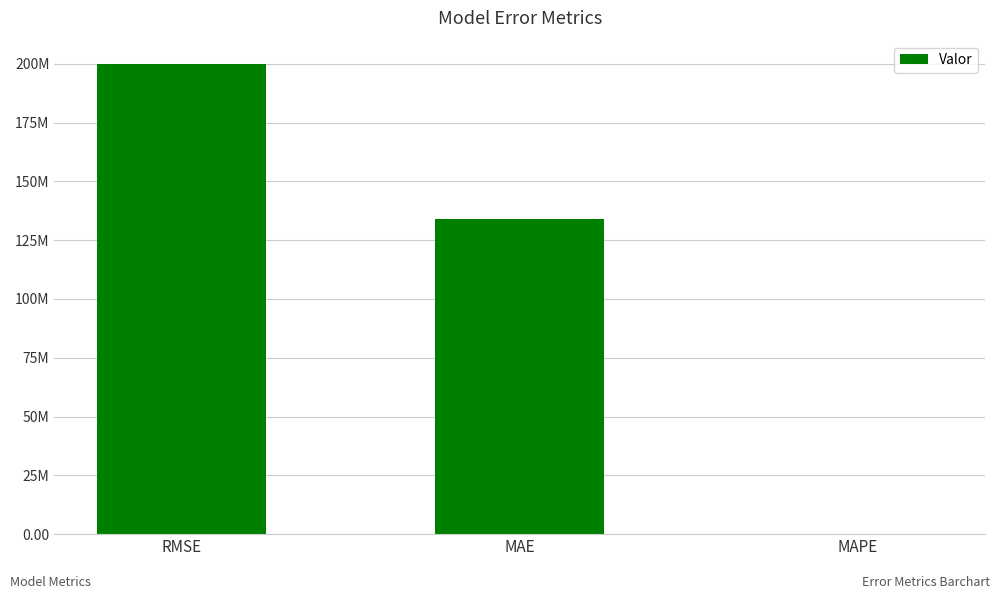

The chart shows a value of 4.6 at MAPE. True or false?

False